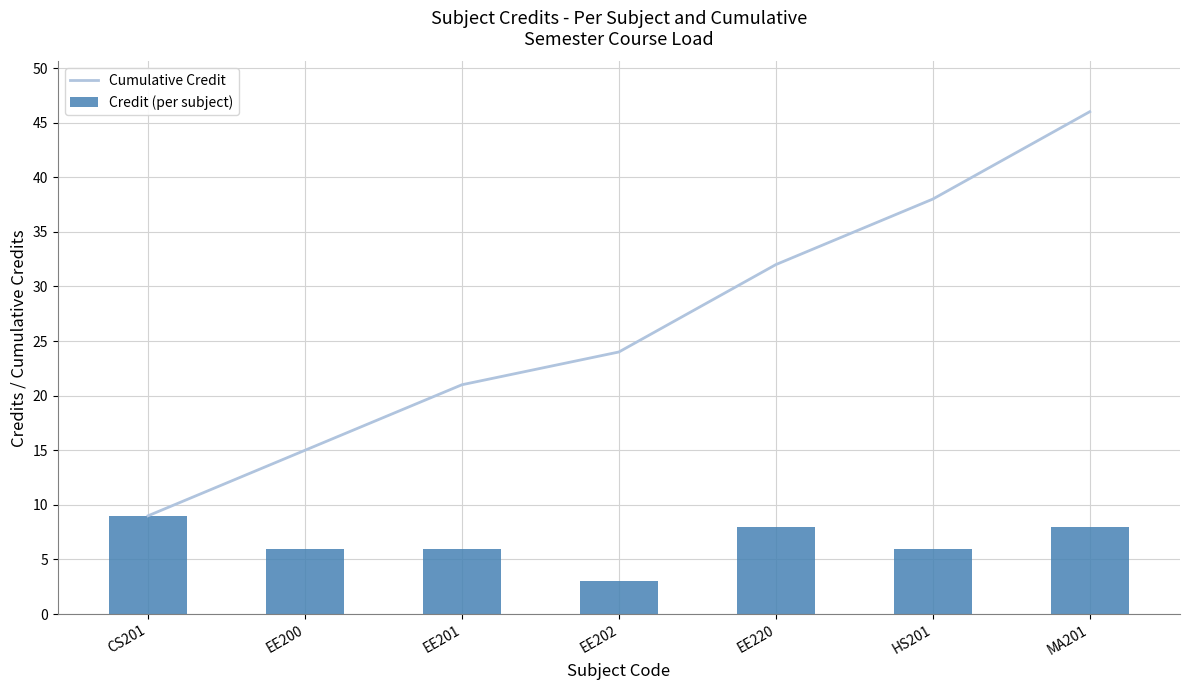

List the series in order of their peak value, highest first.

Cumulative Credit, Credit (per subject)